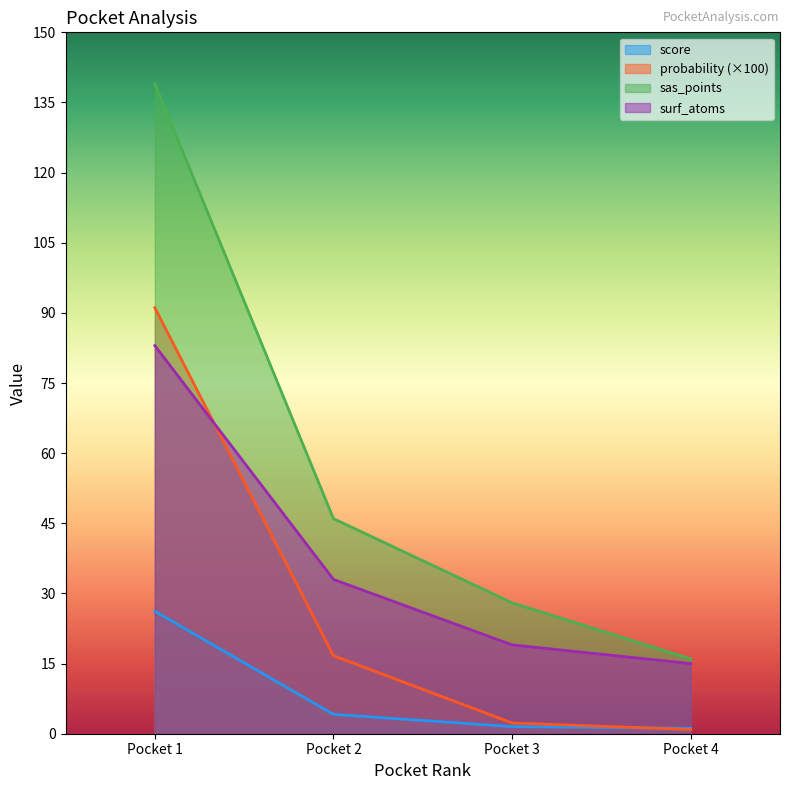

True or false: surf_atoms and score cross at least once.

False